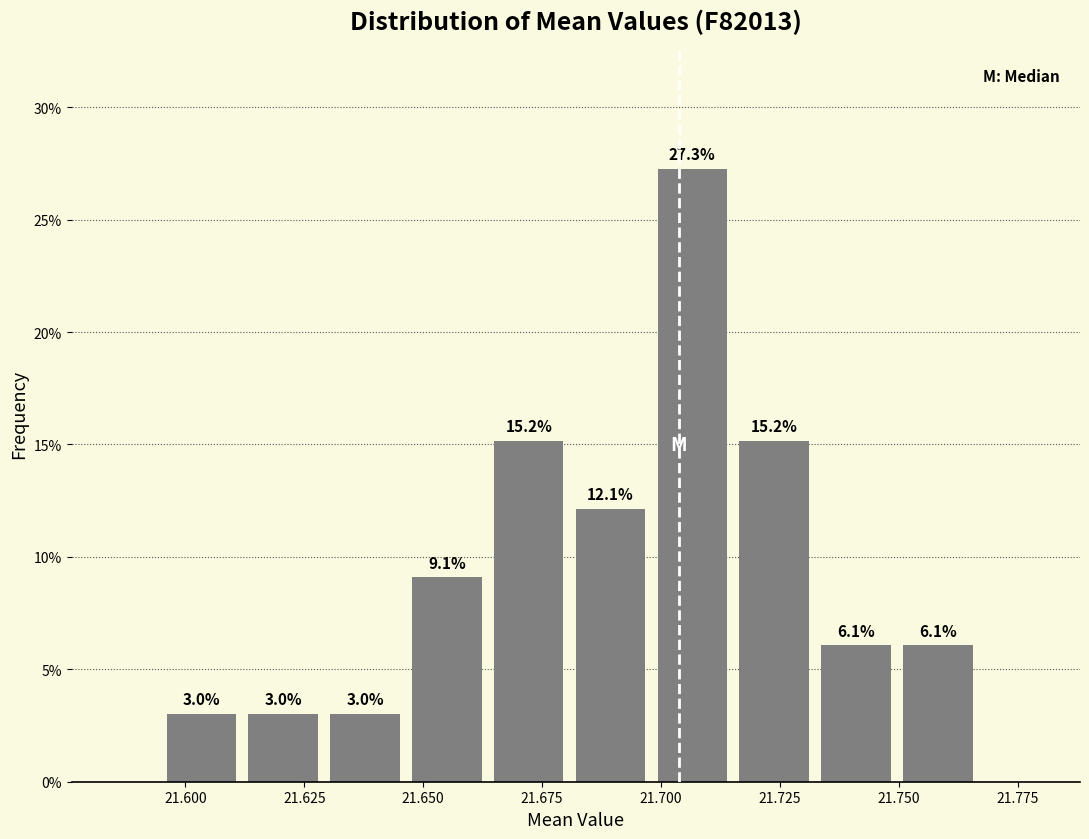

Around what value on the x-axis is the tallest bar? Give the approximate position of its centre, as read against the axis.

21.705